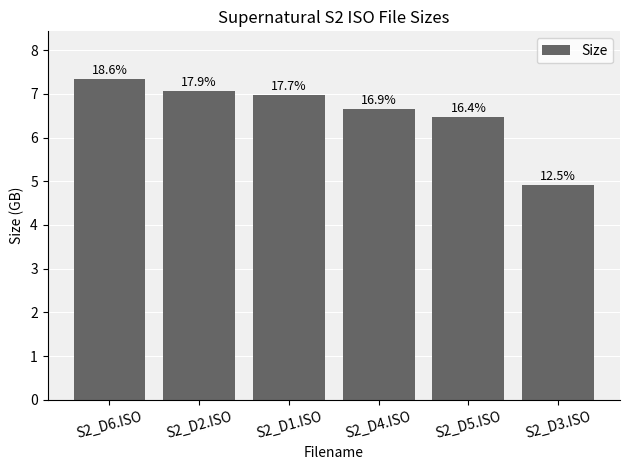

List the labels in order of value, smallest first.

S2_D3.ISO, S2_D5.ISO, S2_D4.ISO, S2_D1.ISO, S2_D2.ISO, S2_D6.ISO